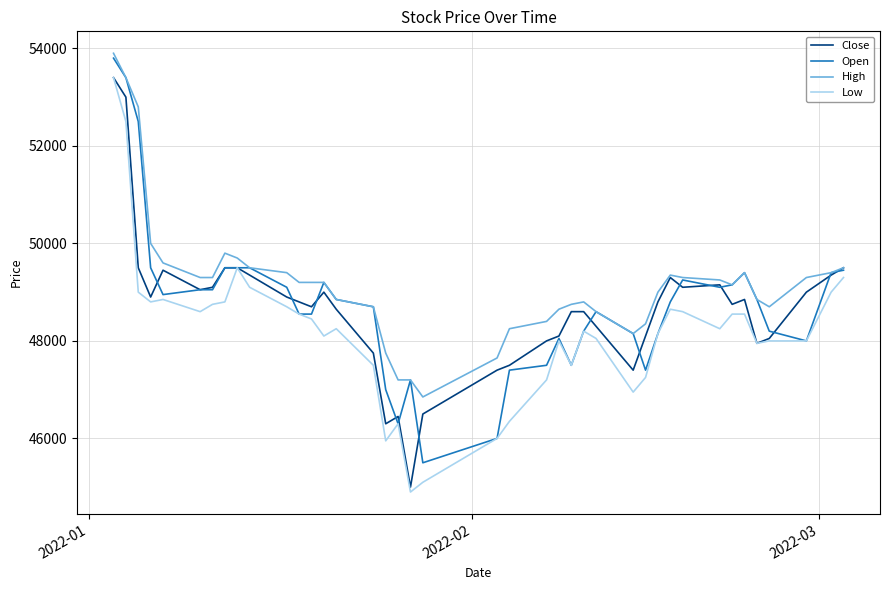

Which series has the largest total across all categories?

High